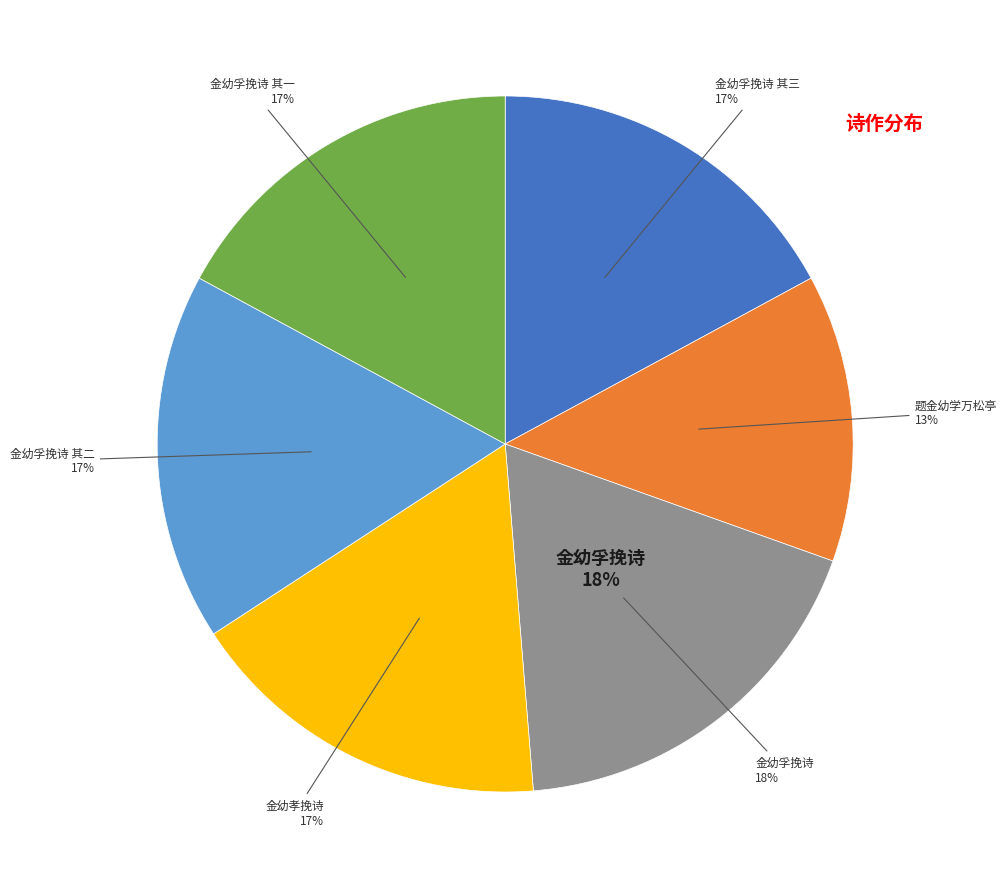

What percentage is the 金幼孚挽诗 其三 slice, to the nearest percent?

17%